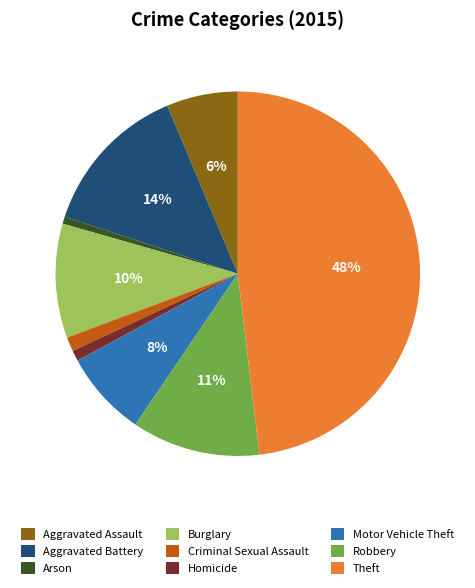

True or false: Robbery accounts for 22% of the total.

False